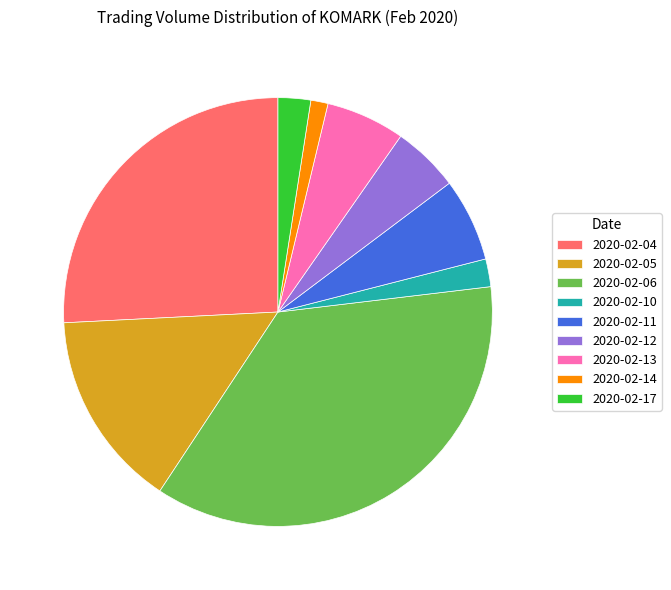

Does 2020-02-14 account for over 50% of the chart?

No